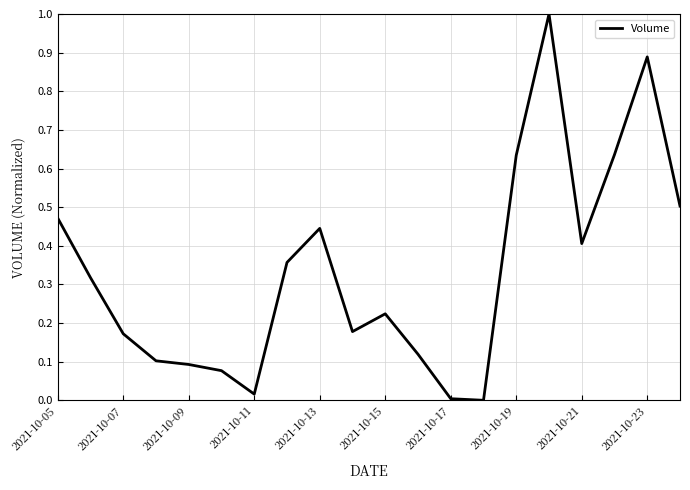

What is the maximum value shown in the chart?

1.0